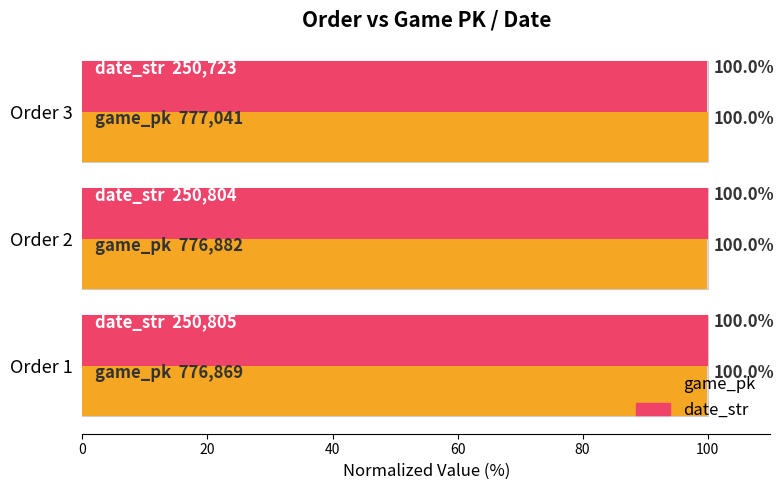

Which has a higher value, Order 2 or Order 1?

Order 2